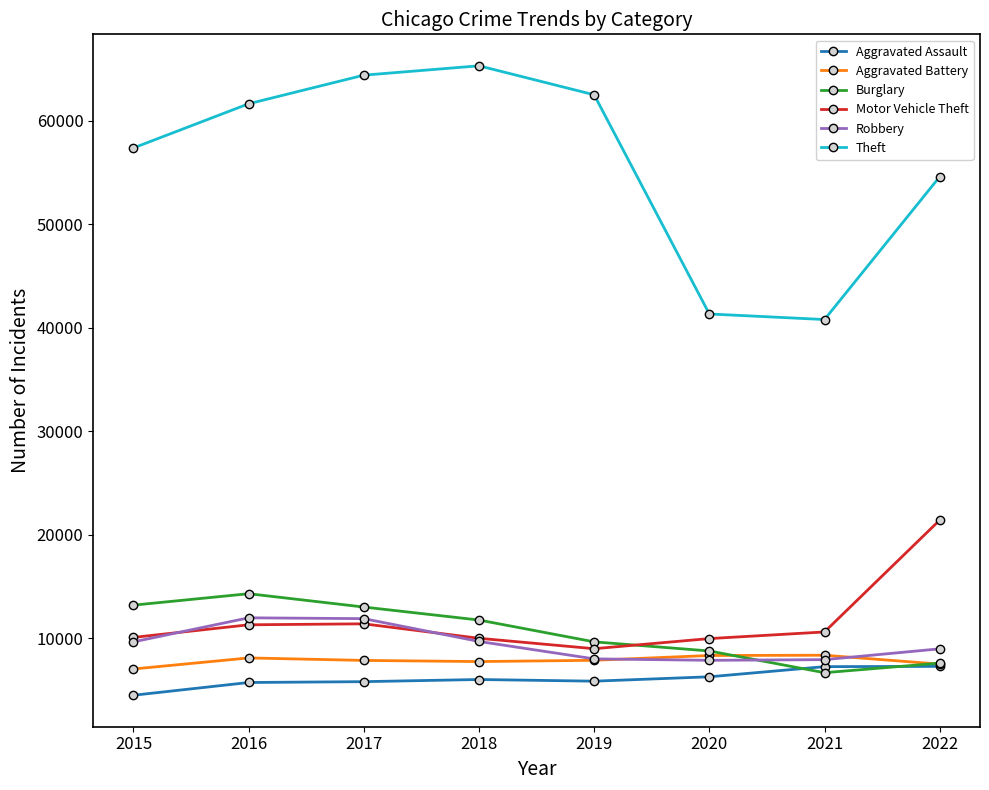

What is the value of the Motor Vehicle Theft point at the 1st from the left?

10068